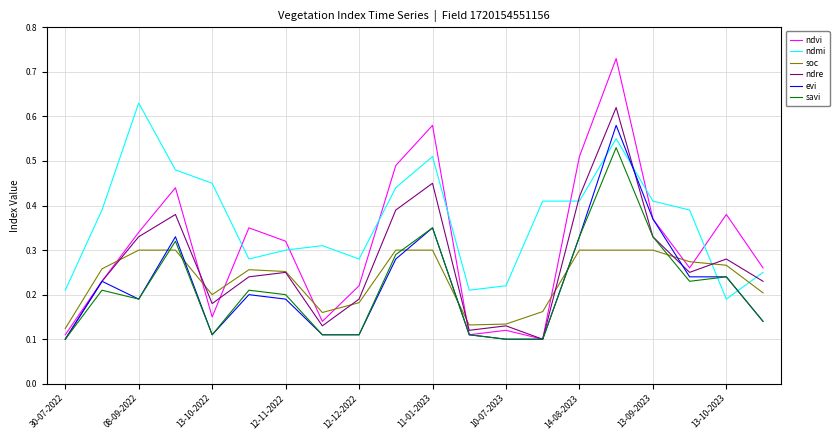

After their last crossing, which series has the higher values: evi or ndmi?

ndmi